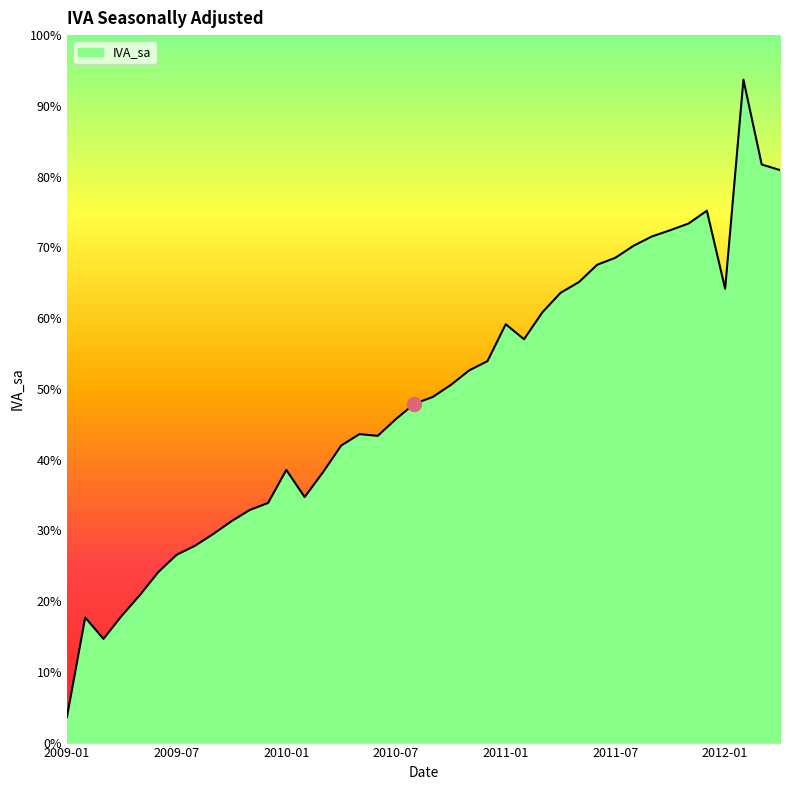

Does the chart display data point markers on the line(s)?

No